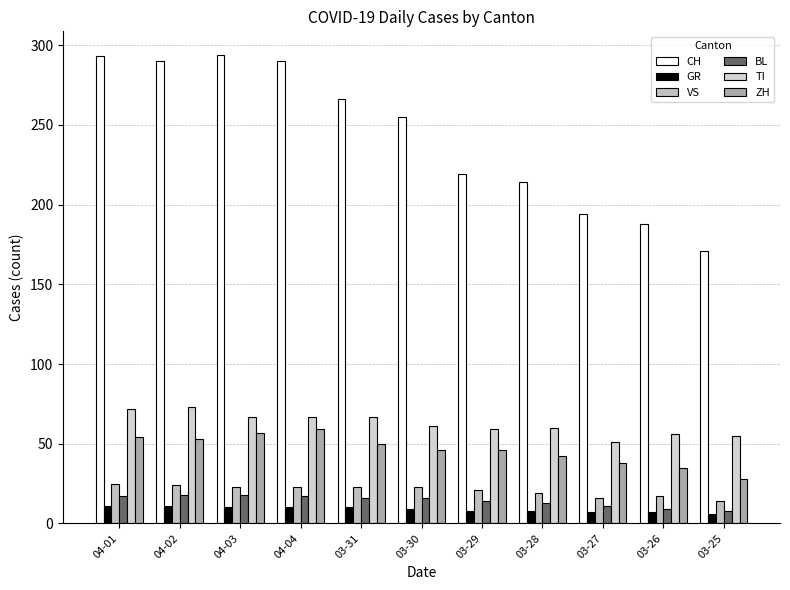

Rank the series at 04-02 from highest to lowest value.

CH, TI, ZH, VS, BL, GR